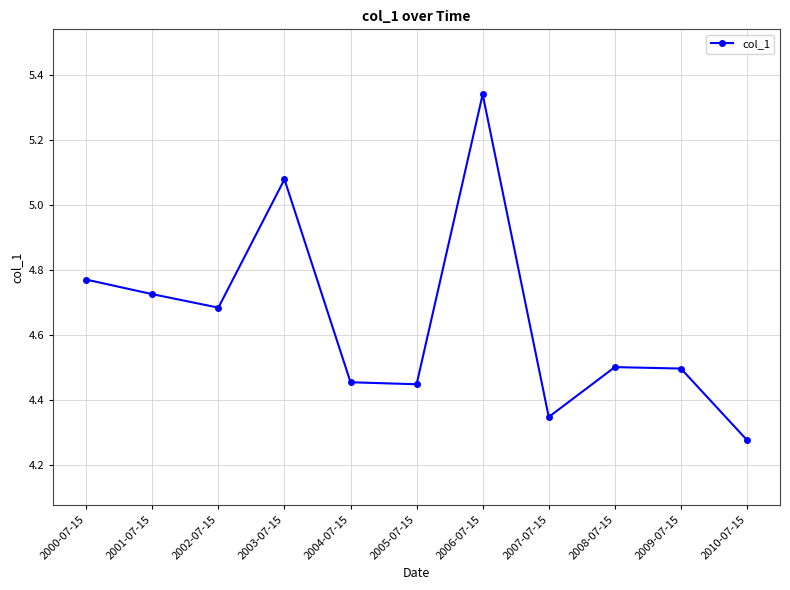

Which category has the highest value across all series?

2006-07-15